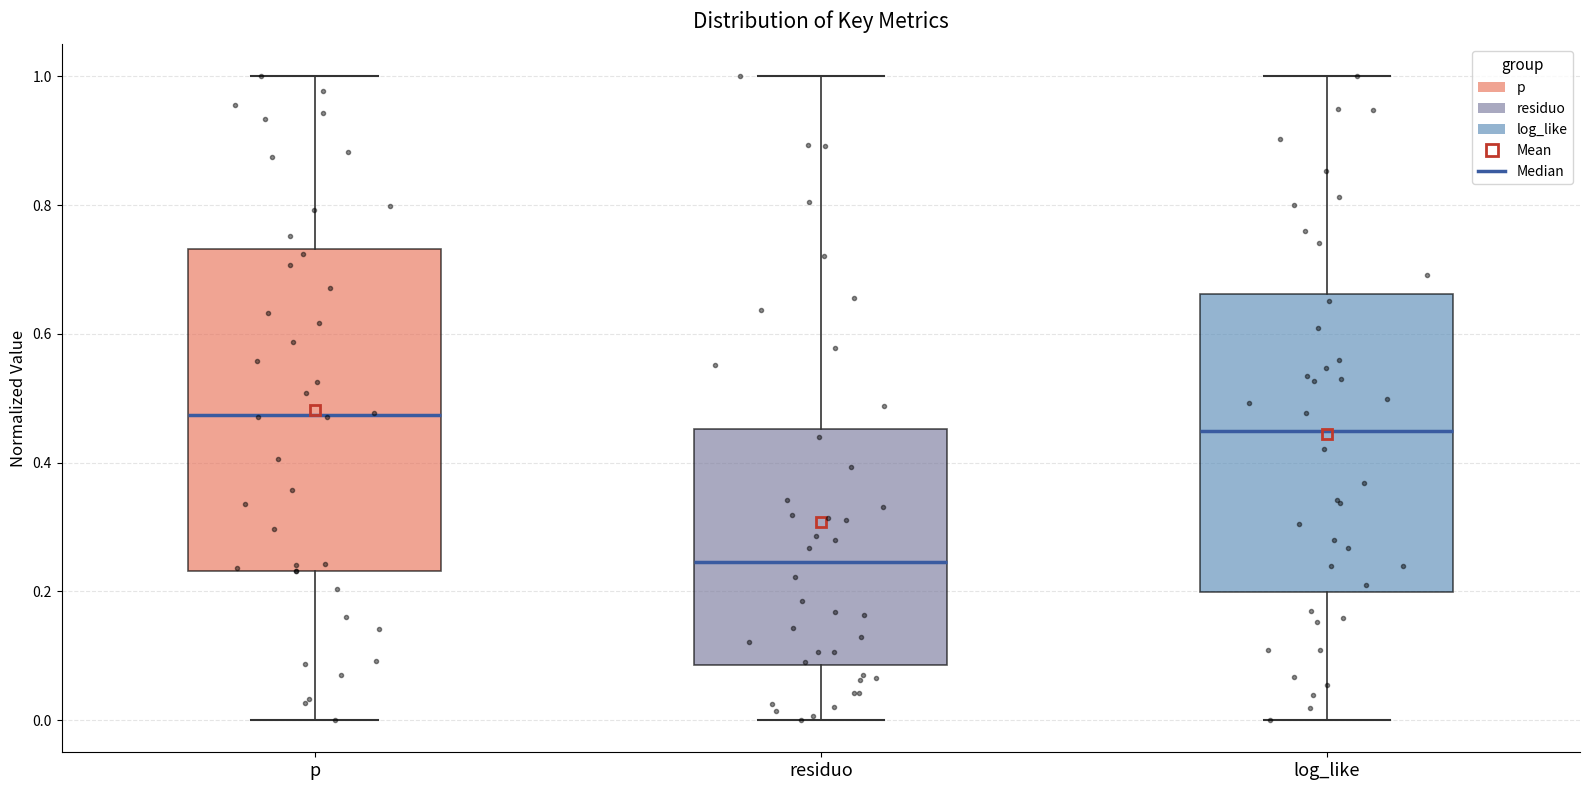

Comparing the boxes themselves (not the whiskers), which one is the tallest?

p